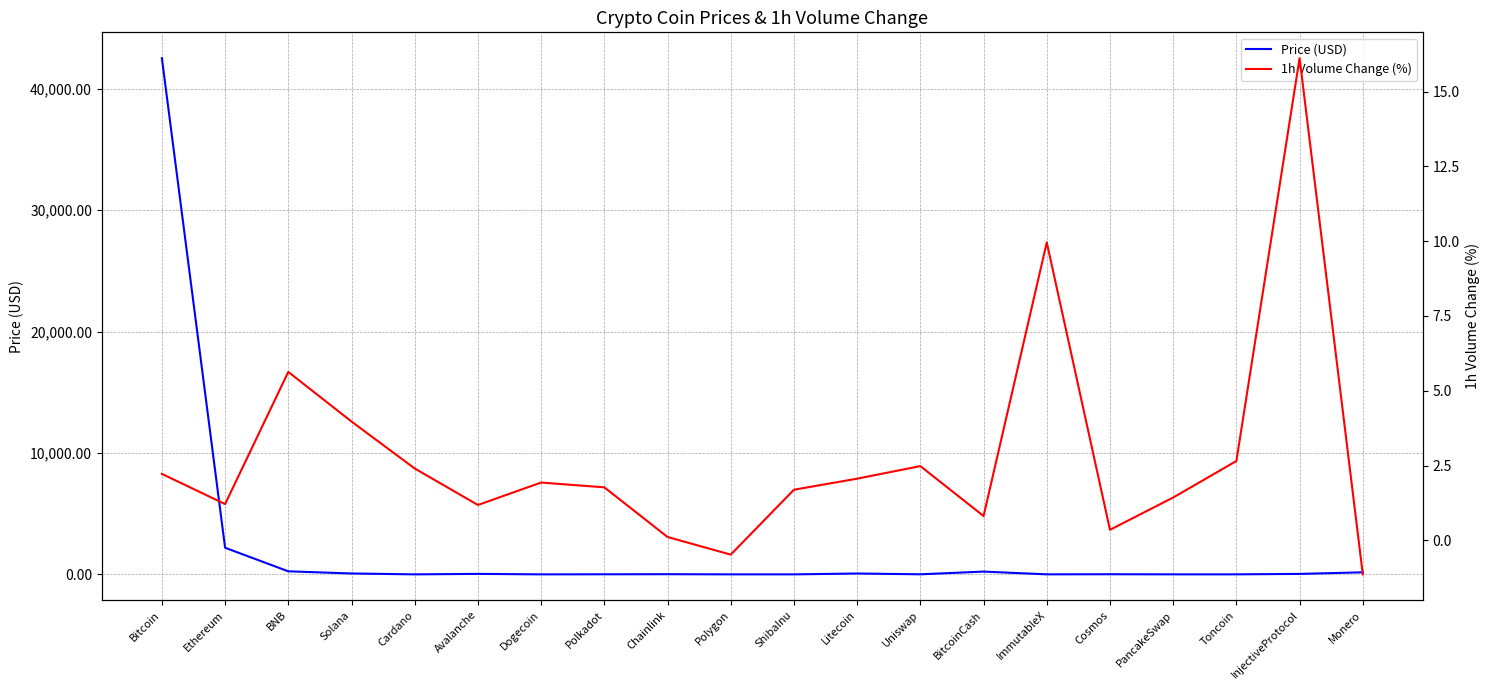

How many data points in Price (USD) are above 14?

10